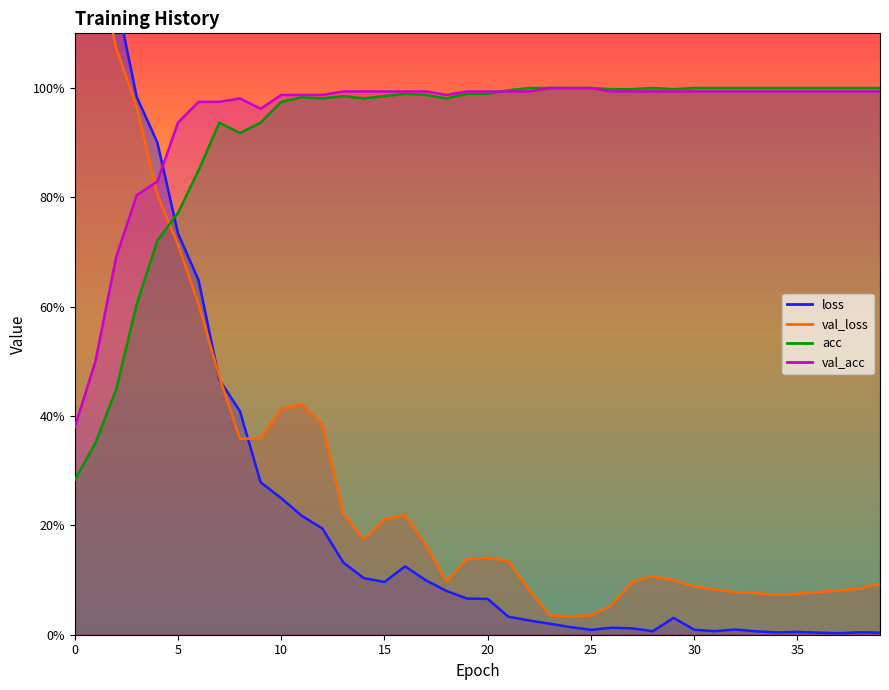

At which category does val_acc reach its first local valley?

9